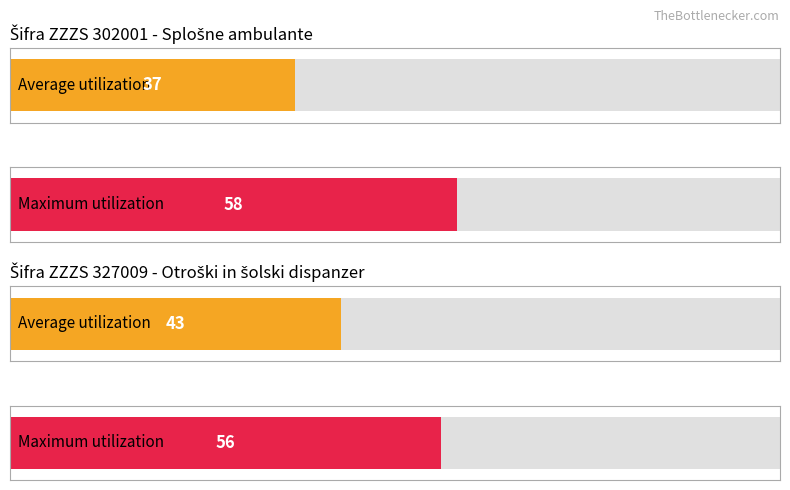

How many series are shown in this chart?

2